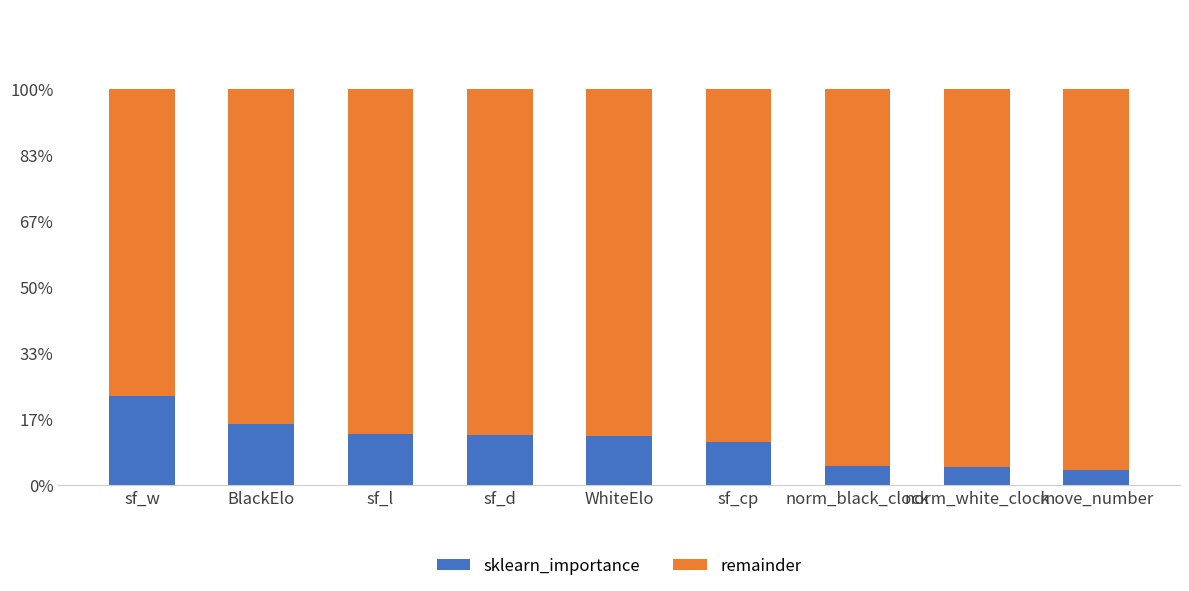

Does the chart contain stacked bars?

Yes